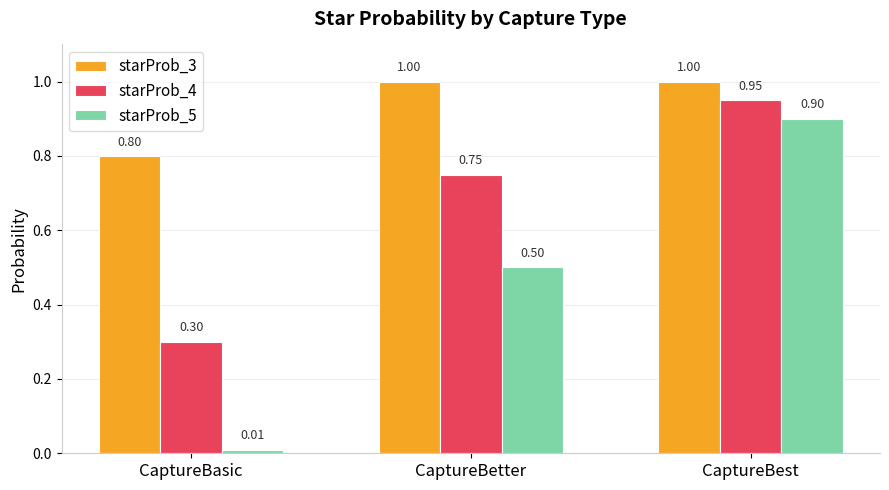

What is the sum of the starProb_5 values at CaptureBest and CaptureBasic?

0.9